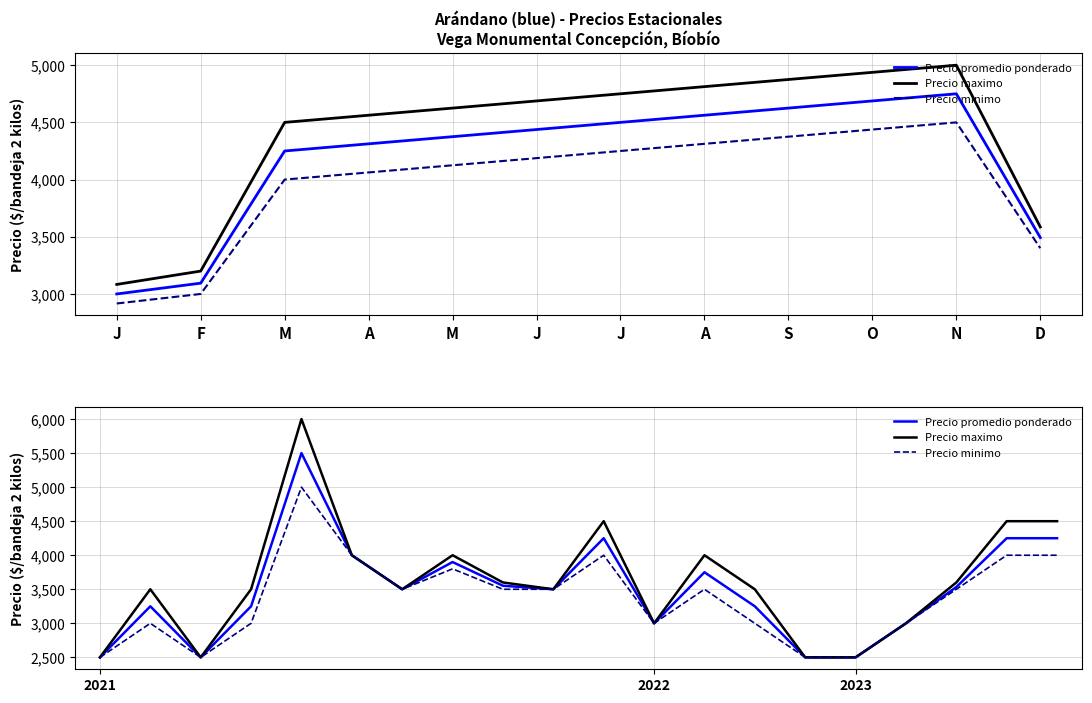

Which has a higher value, 17 or 16?

17